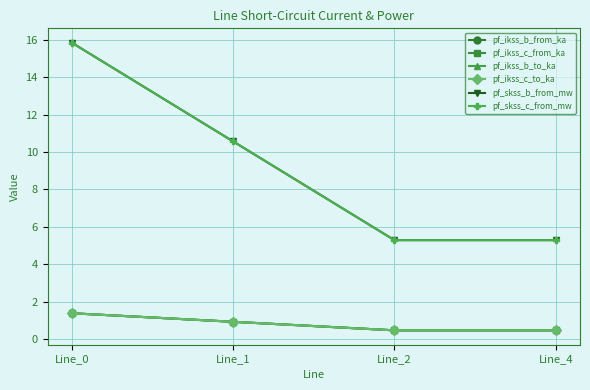

Is this an area chart (filled region under the line)?

No